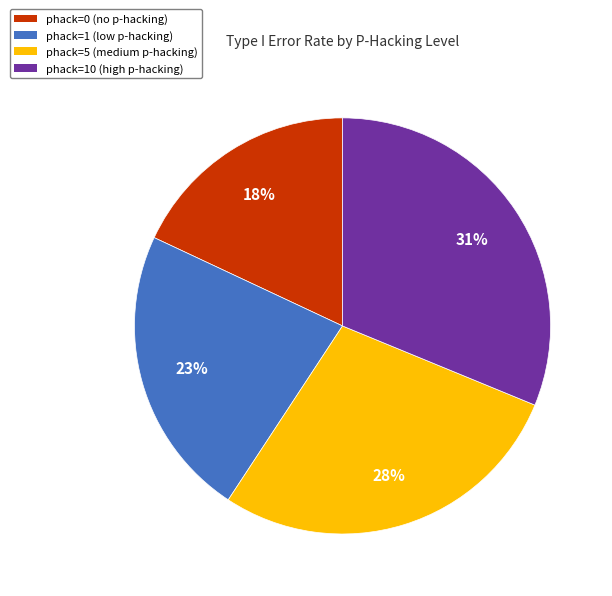

Count the number of slices in the pie.

4